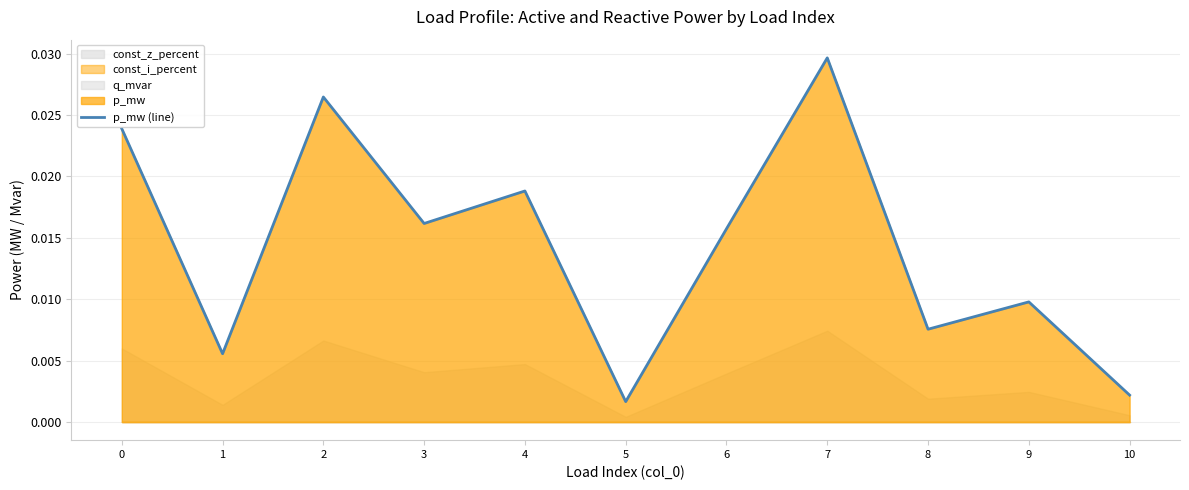

Is it true that the value at 3 is 0.0?

True